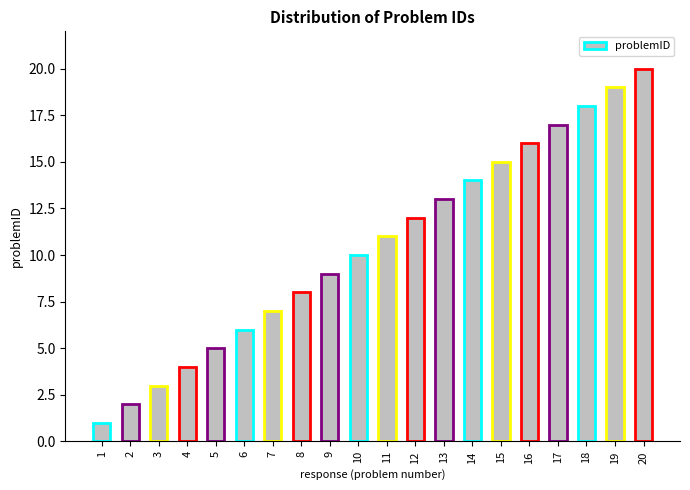

At which category does the chart reach its minimum across all series?

1